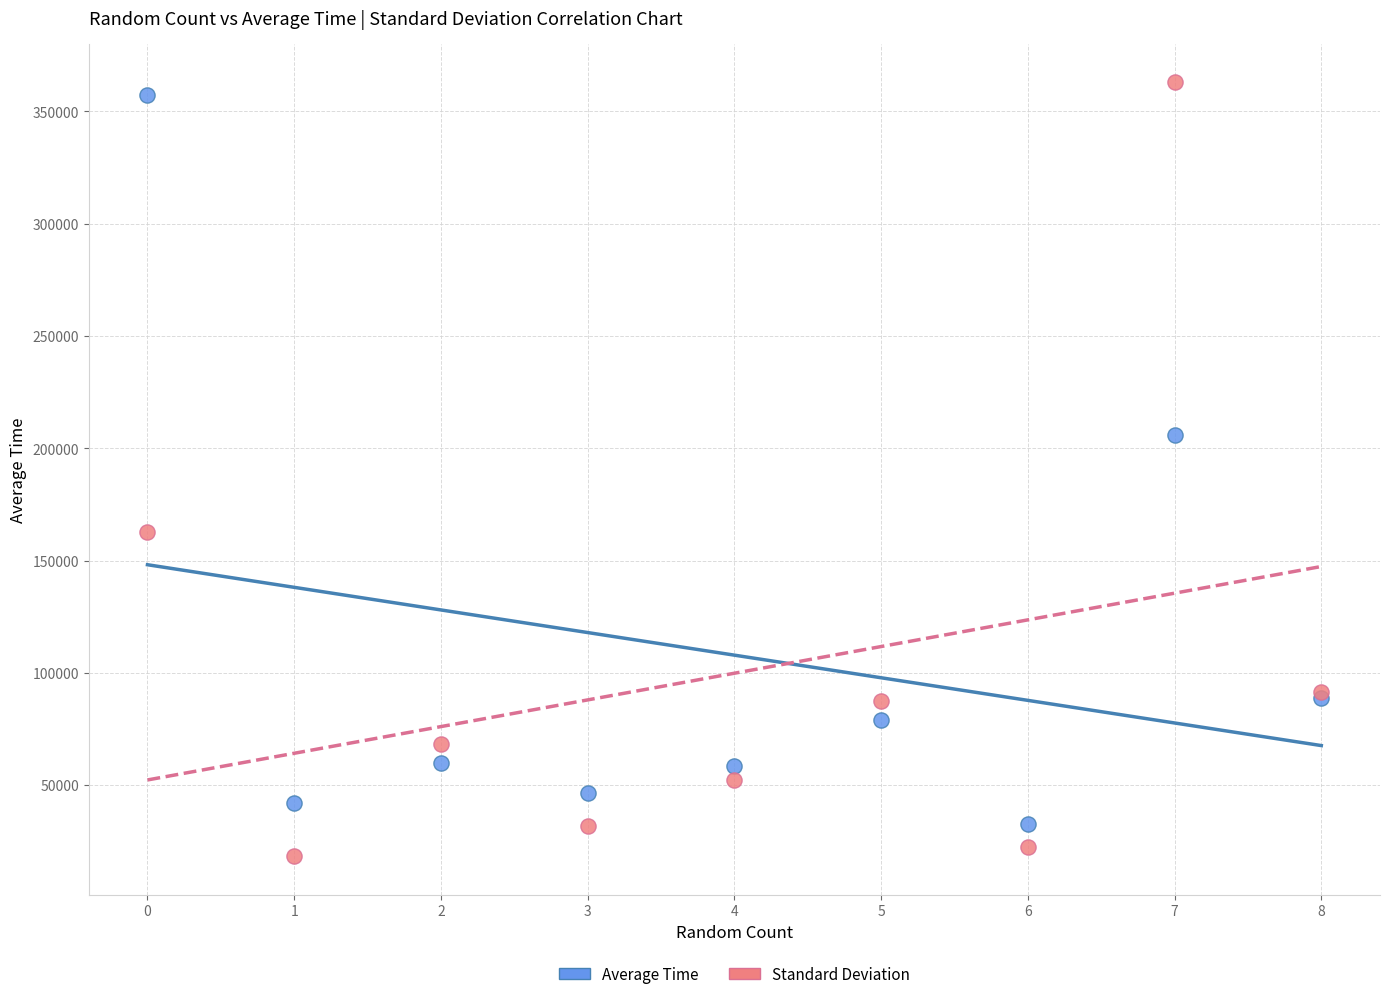

Which series has the largest Y range (max minus min)?

Standard Deviation